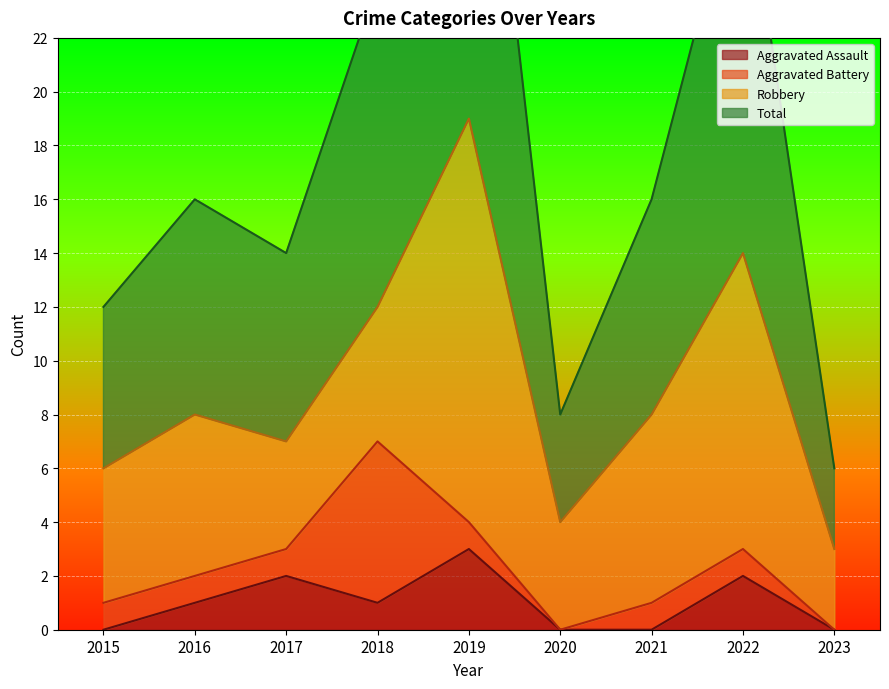

Which series has the largest total across all categories?

Total